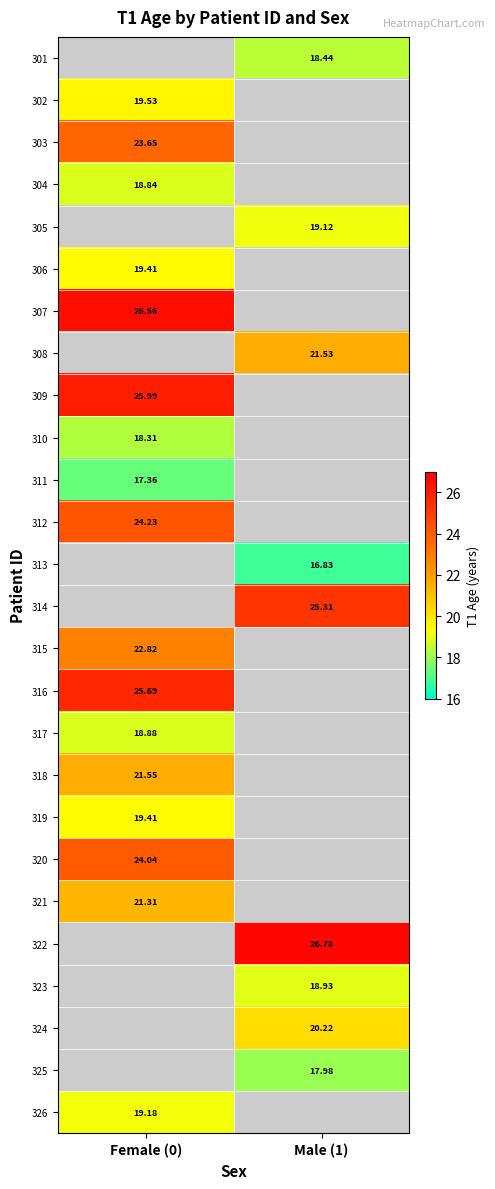

Between Male (1) and Female (0), which is larger?

Female (0)